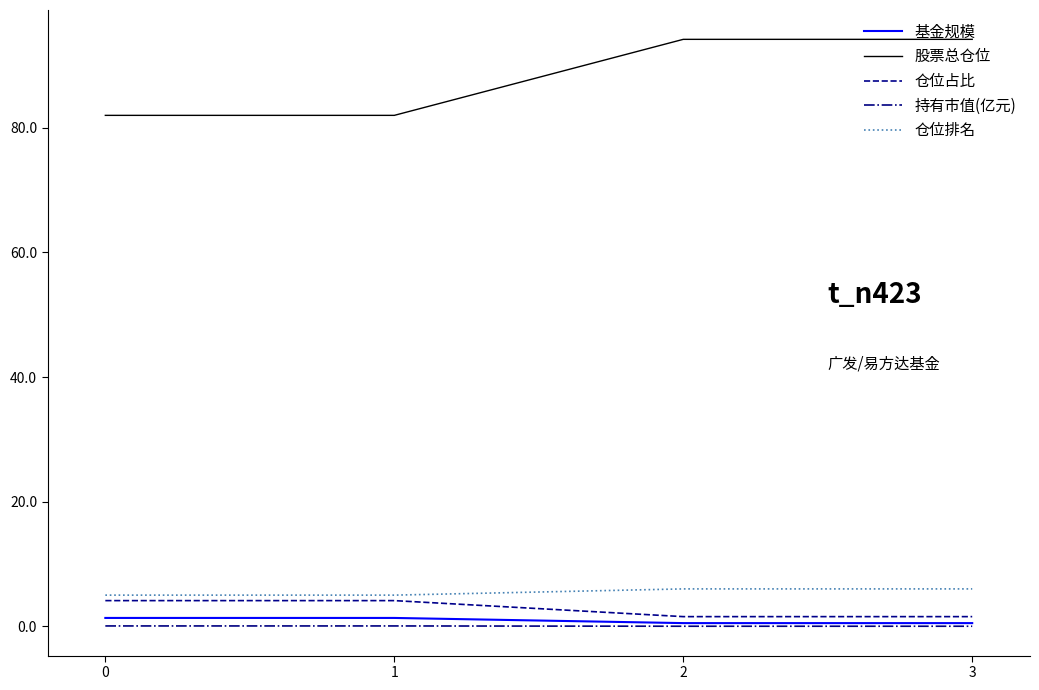

What is the average value of the 仓位占比 series?

2.8